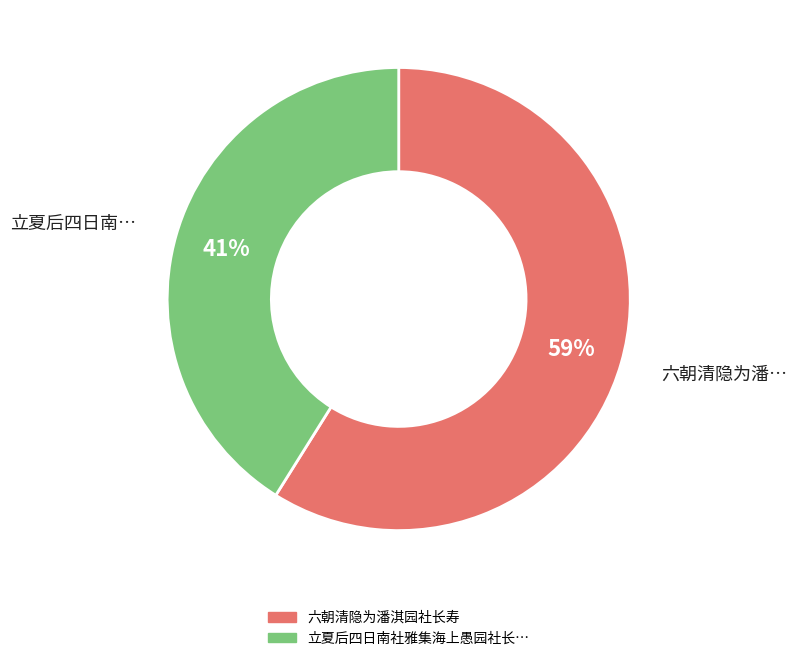

How many slices are in this pie chart?

2